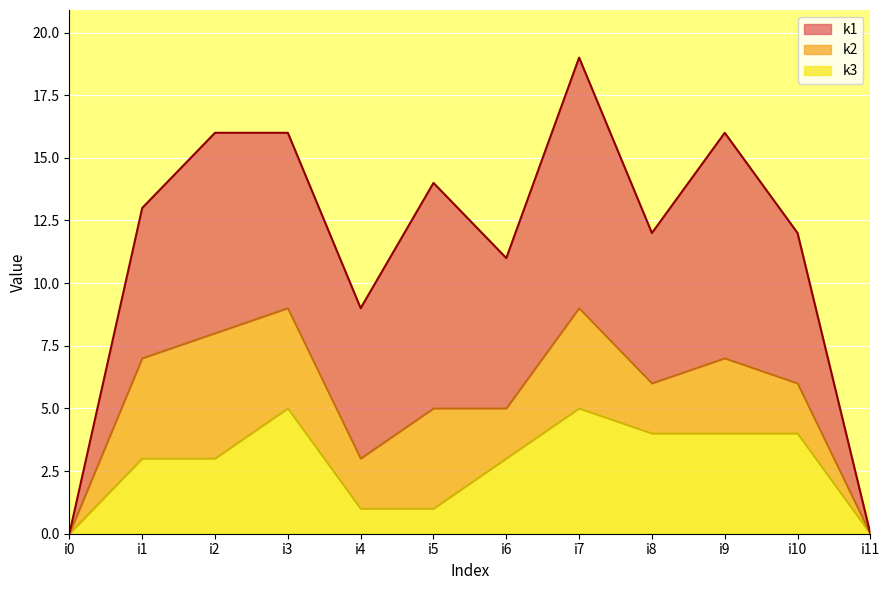

True or false: k2 has a value of 3 at i10.

False